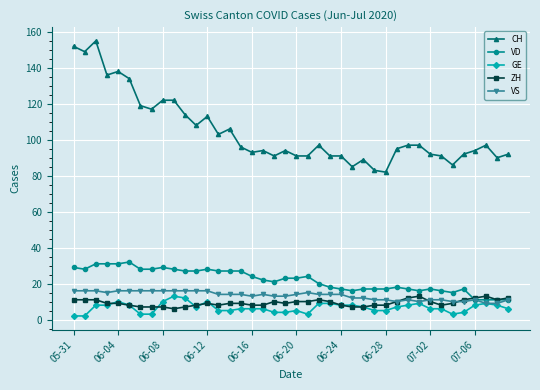

Which series has the widest spread of values?

CH